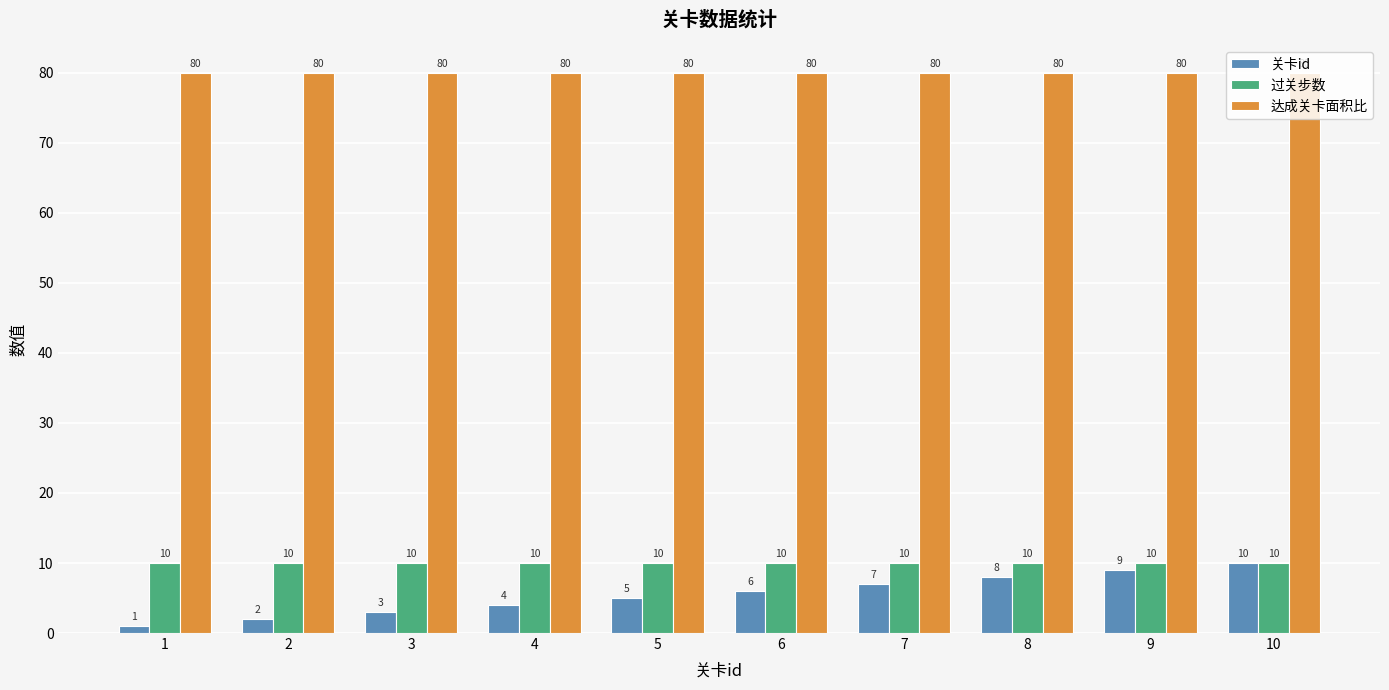

Between 6 and 9, which series saw the biggest shift?

关卡id